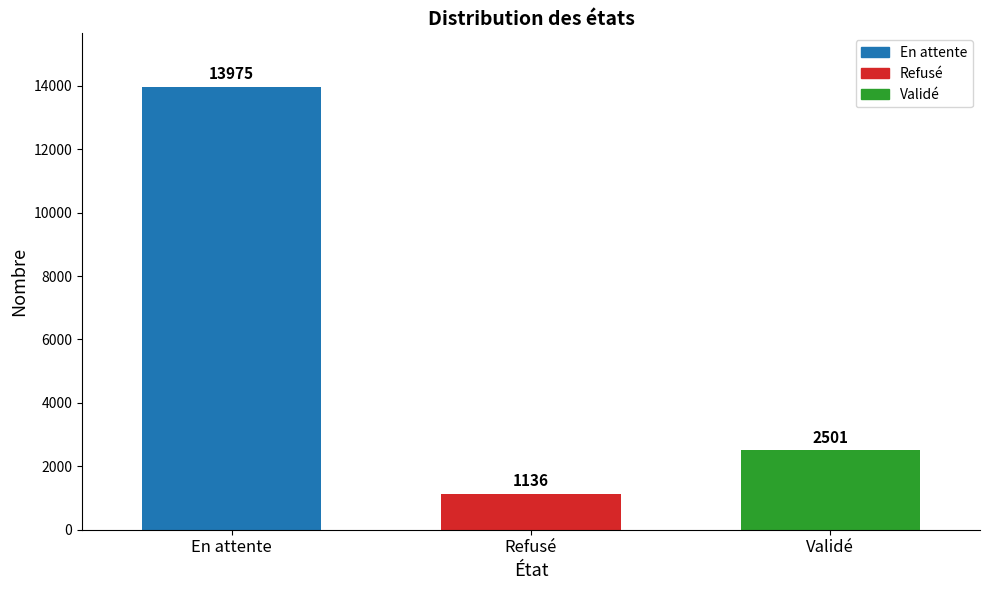

Approximately how many times larger is the value at En attente compared to Validé?

5.6